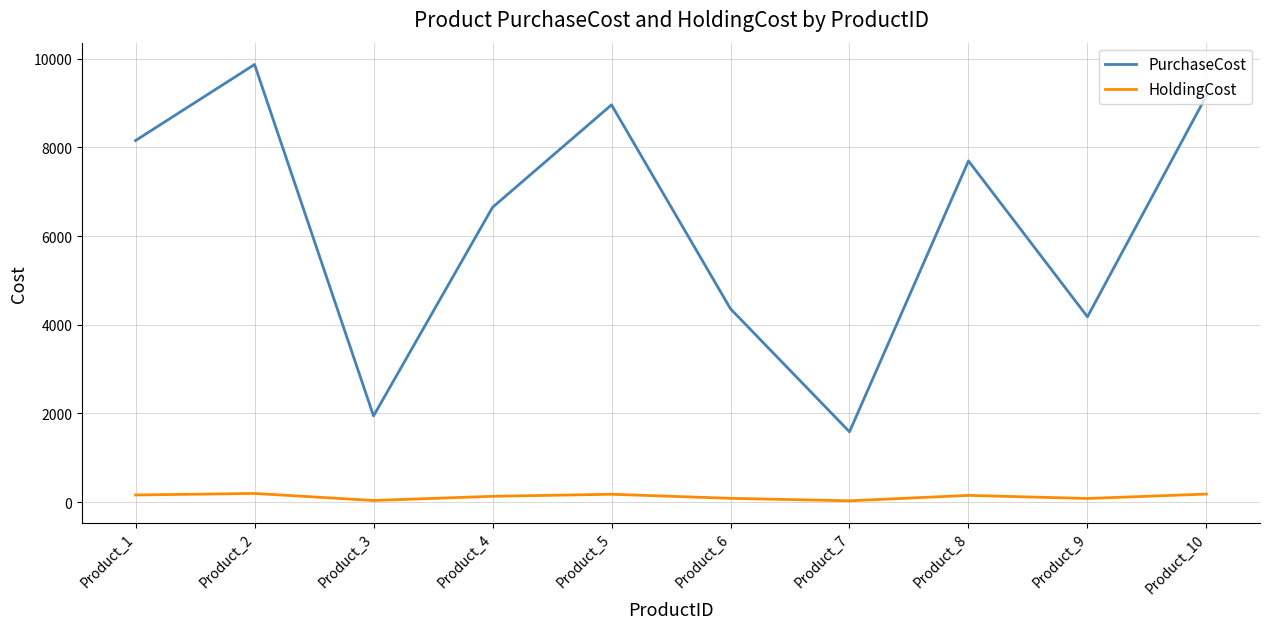

True or false: HoldingCost has a value of 31.7 at Product_7.

True